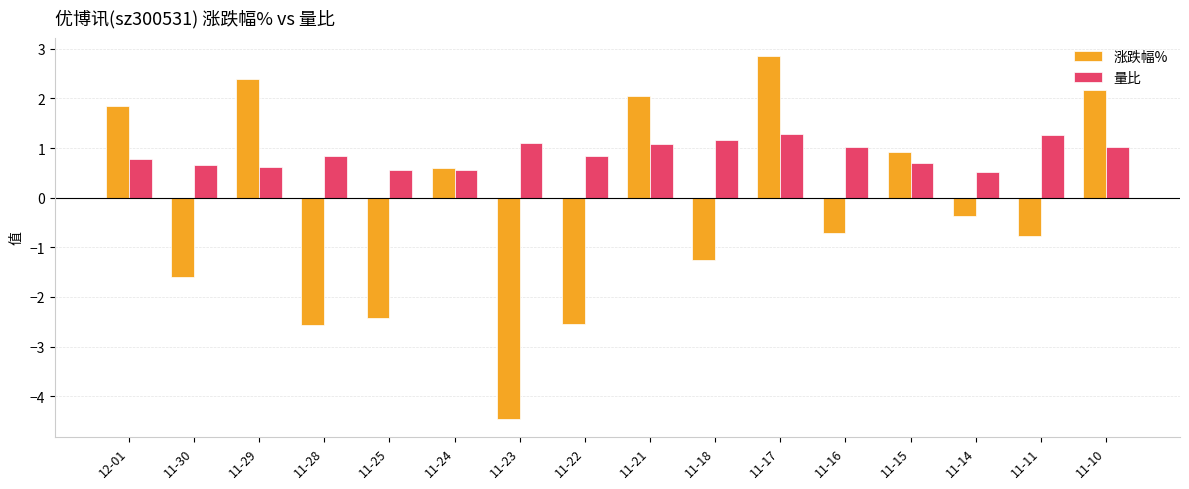

What value does the 涨跌幅% series have at 11-29?

2.4